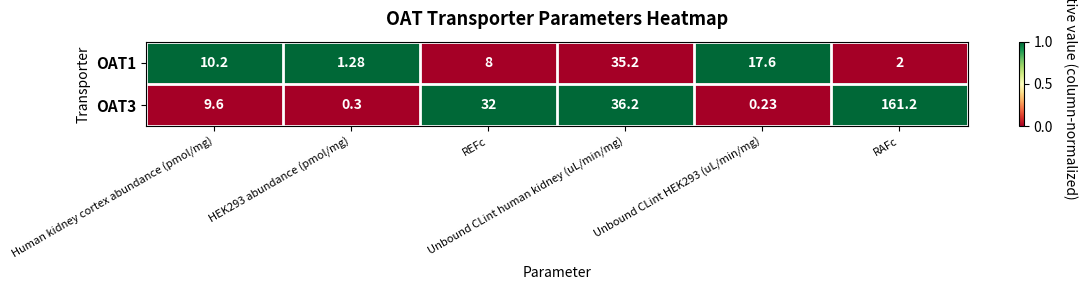

How many data points does each series have?

6